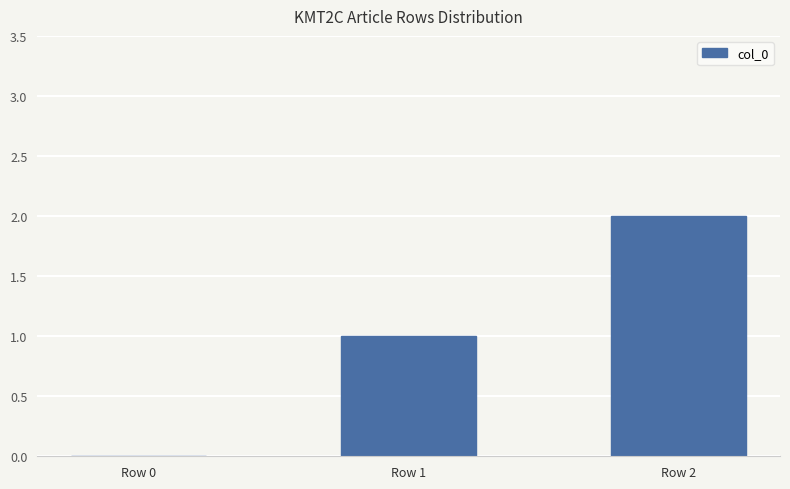

What is the average value?

1